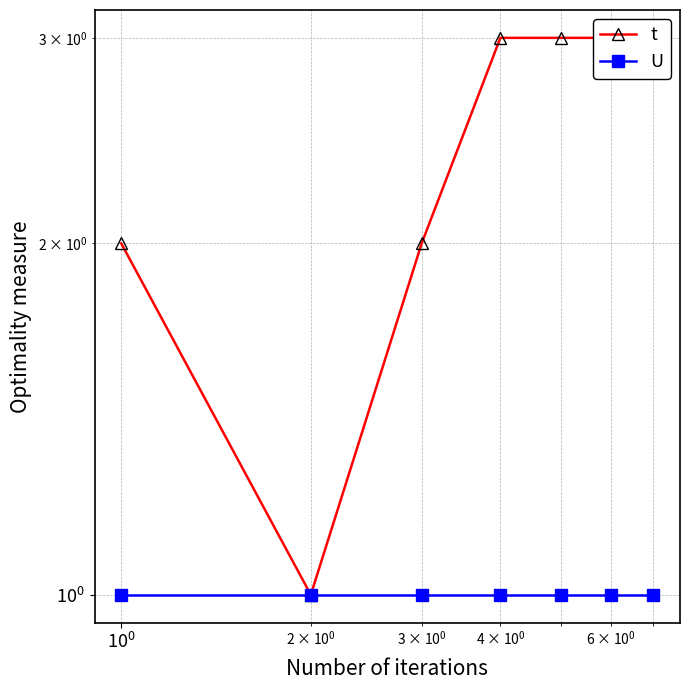

True or false: U and t intersect in this chart.

False